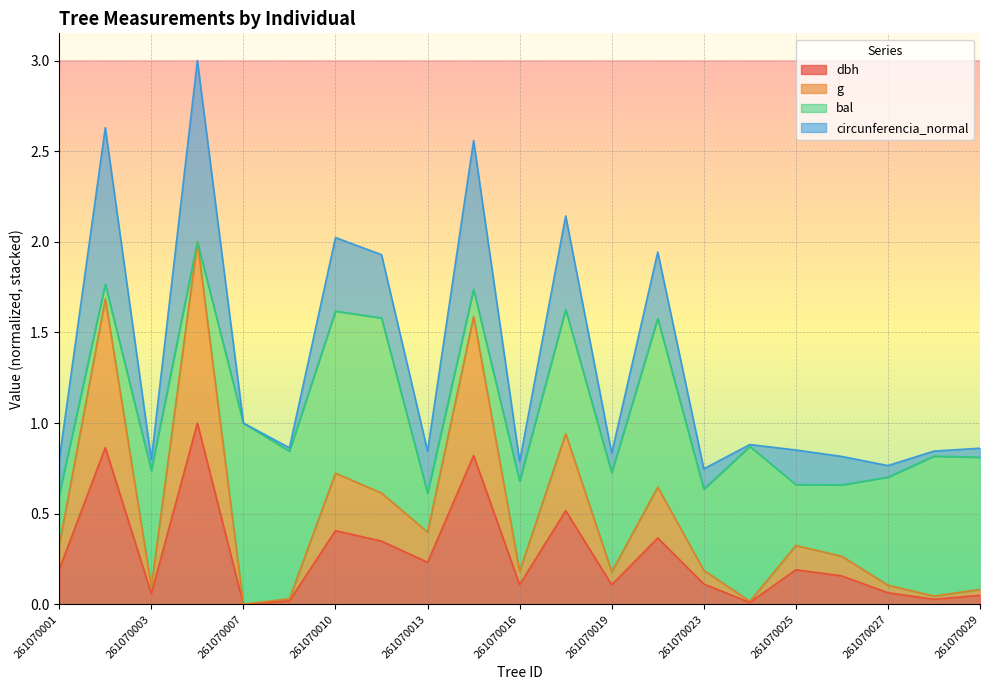

Which series changed the most between 261070005 and 261070007?

g